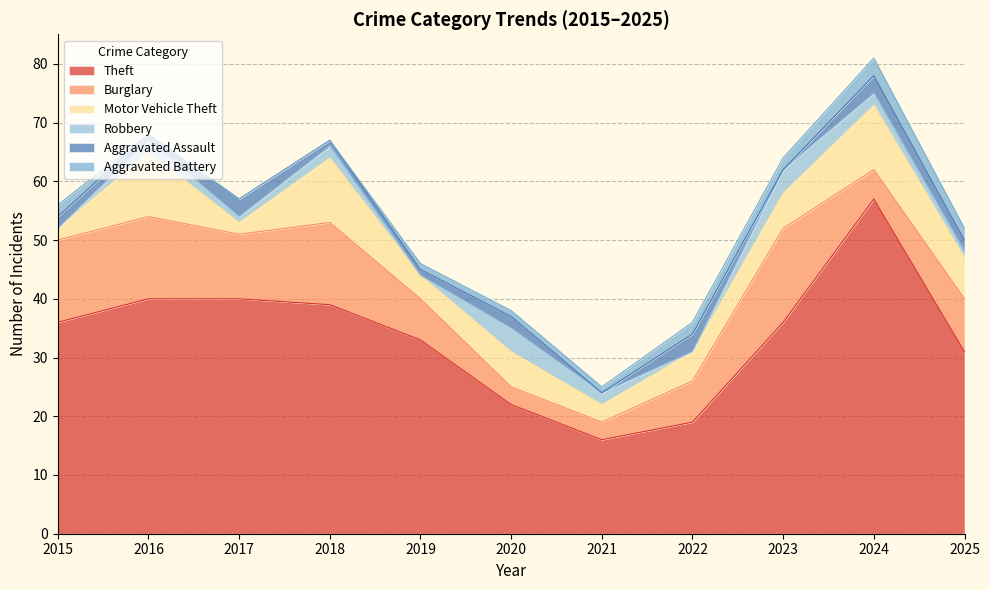

Which label corresponds to the smallest value in the chart?

2015